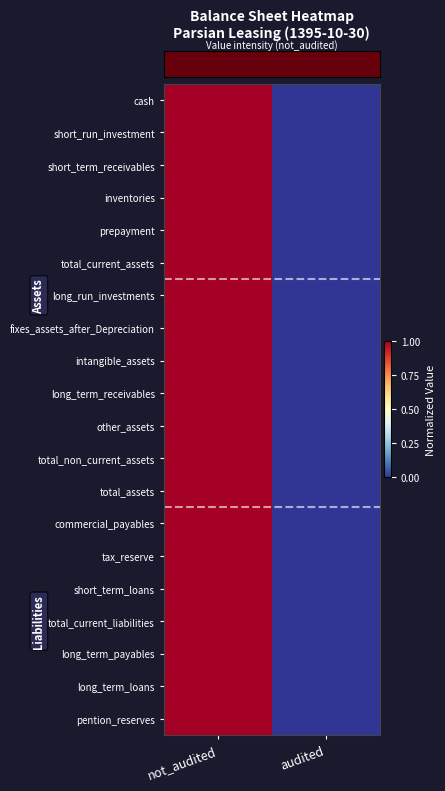

Between audited and not_audited, which is larger?

not_audited